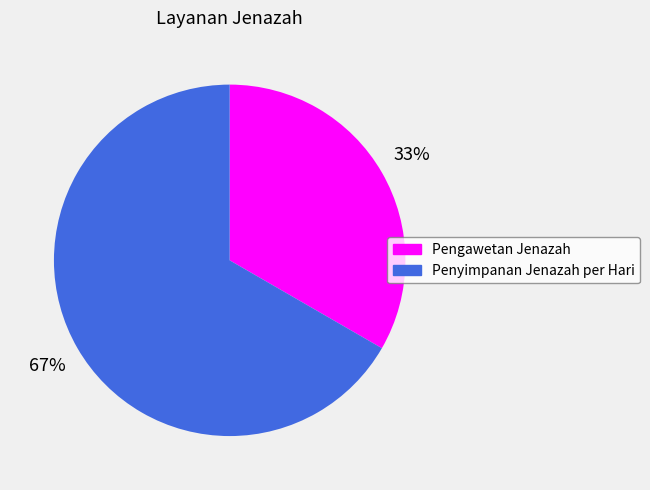

What is the majority slice?

Penyimpanan Jenazah per Hari